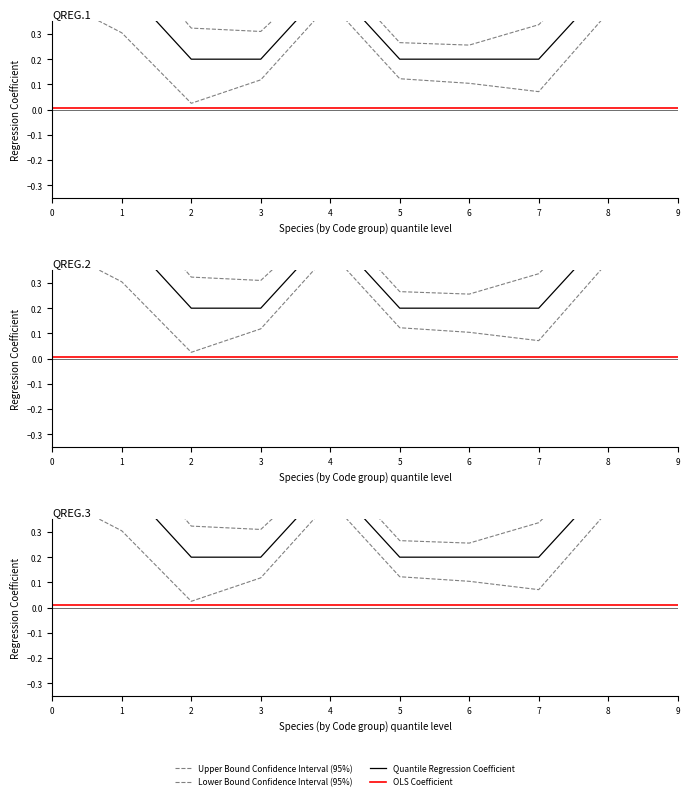

What is the difference between the Lower Bound Confidence Interval (95%) values at 6 and 9?

0.3